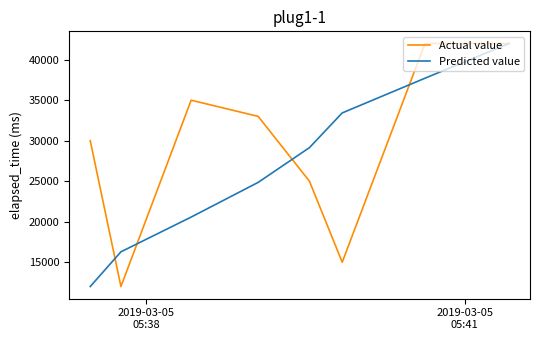

Which series has the largest total across all categories?

Actual value